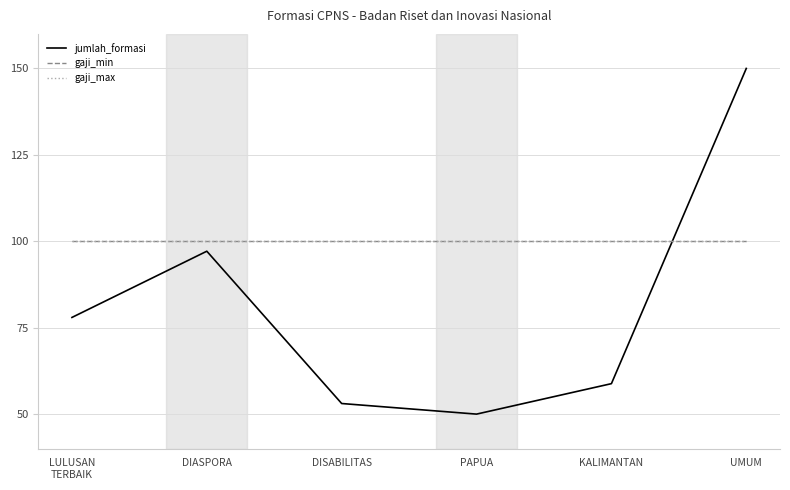

The jumlah_formasi series shows 47.3 at DIASPORA. True or false?

False